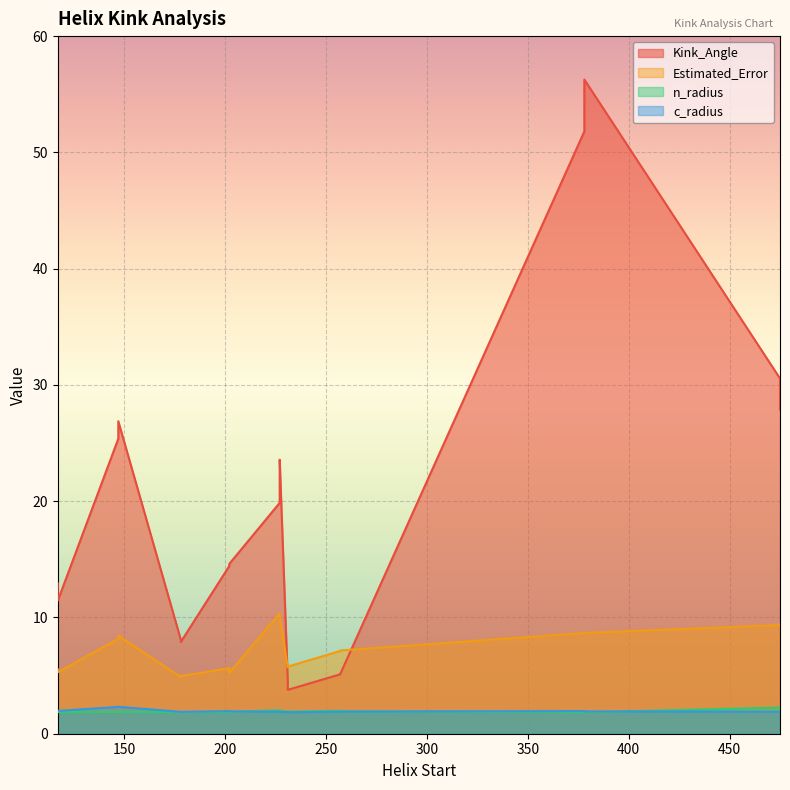

Reading left to right, list all the values displayed in this chart.

Kink_Angle: 117=12.9	147=25.4	178=8.1	202=14.4	227=19.9	257=5.1	378=51.8	475=30.6	231=4.6	117=11.4	147=26.9	178=7.9	202=14.6	227=23.6	257=5.1	378=56.3	475=27.9	231=3.8
Estimated_Error: 117=5.5	147=8.2	178=4.9	202=5.6	227=10.4	257=7.1	378=8.7	475=9.3	231=5.7	117=5.3	147=8.4	178=5.0	202=5.2	227=10.1	257=7.2	378=8.7	475=9.4	231=5.8
n_radius: 117=1.9	147=1.9	178=1.9	202=1.9	227=2.0	257=2.0	378=1.9	475=2.2	231=1.9	117=1.9	147=1.9	178=1.9	202=1.9	227=2.0	257=1.9	378=1.8	475=2.2	231=1.9
c_radius: 117=2.0	147=2.3	178=1.9	202=1.9	227=1.9	257=1.9	378=1.9	475=1.9	231=1.9	117=2.0	147=2.3	178=1.9	202=1.9	227=1.9	257=1.9	378=1.9	475=1.9	231=1.9